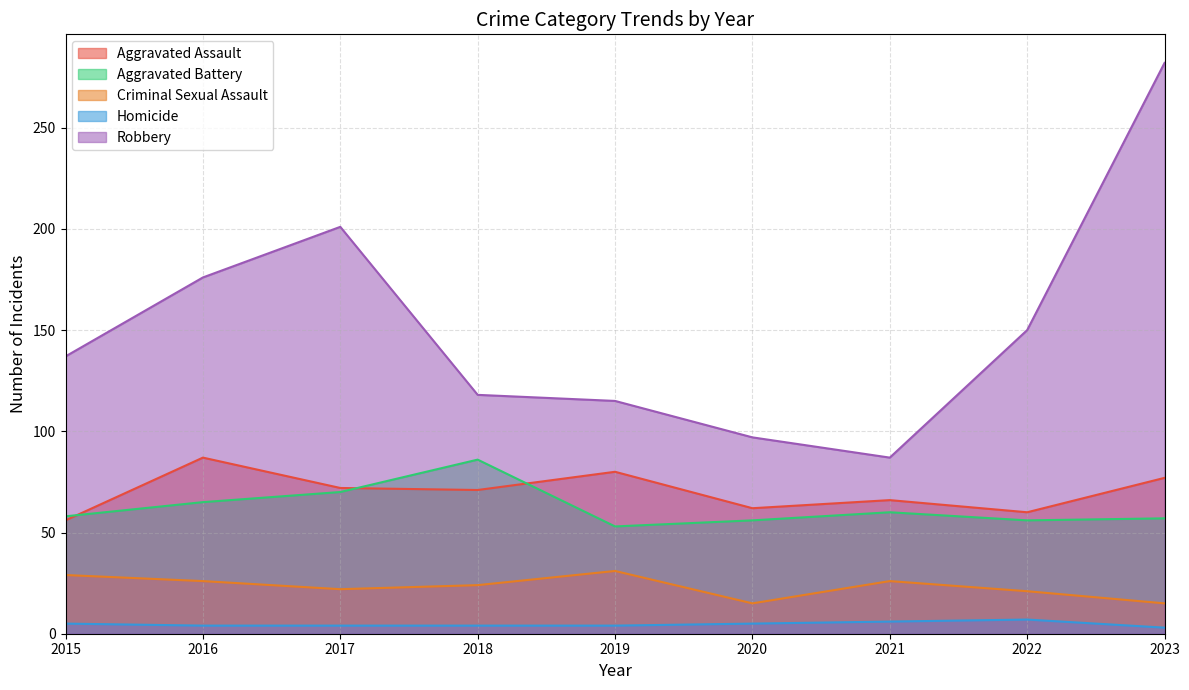

What is the total value across all series at 2021?

245